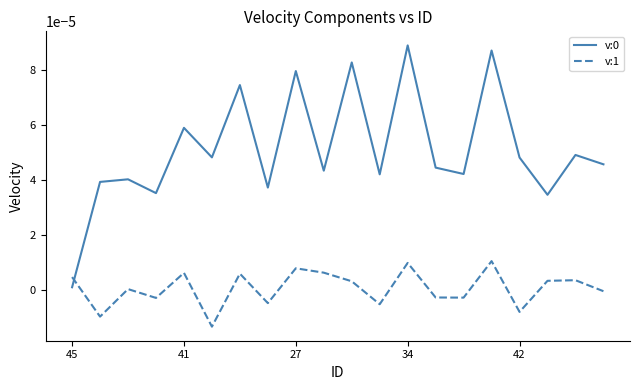

True or false: v:1 and v:0 cross at least once.

True